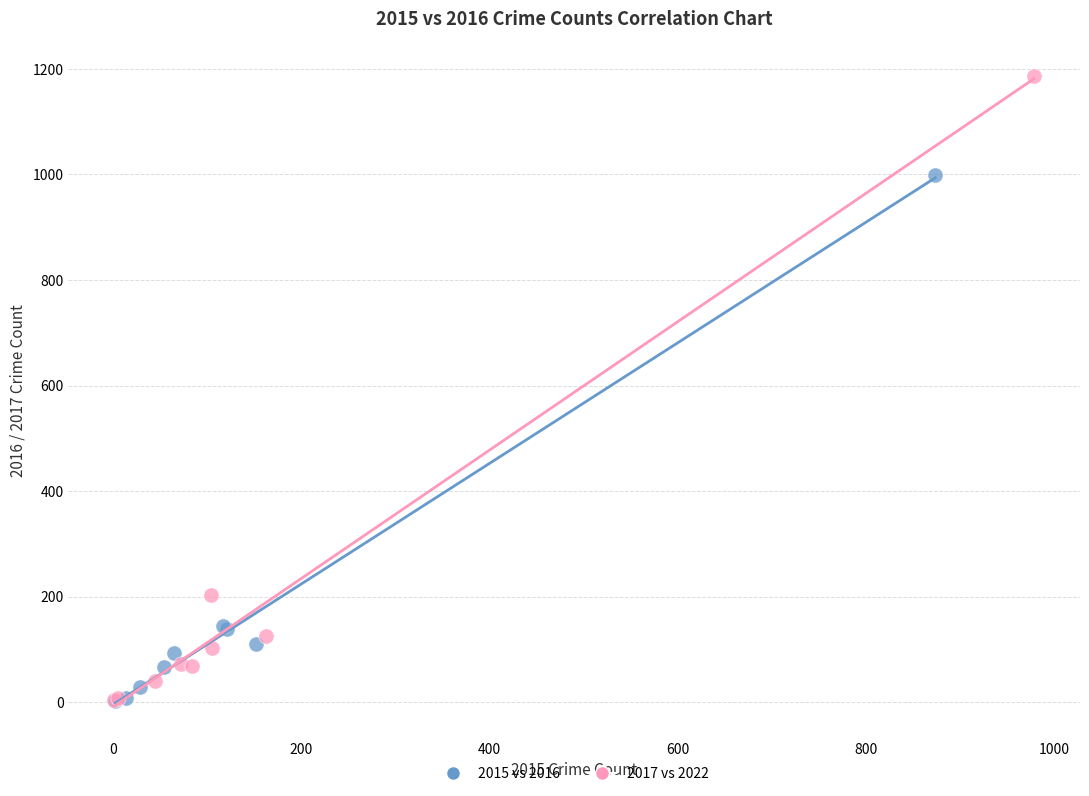

Which series has the widest spread of Y values?

2017 vs 2022